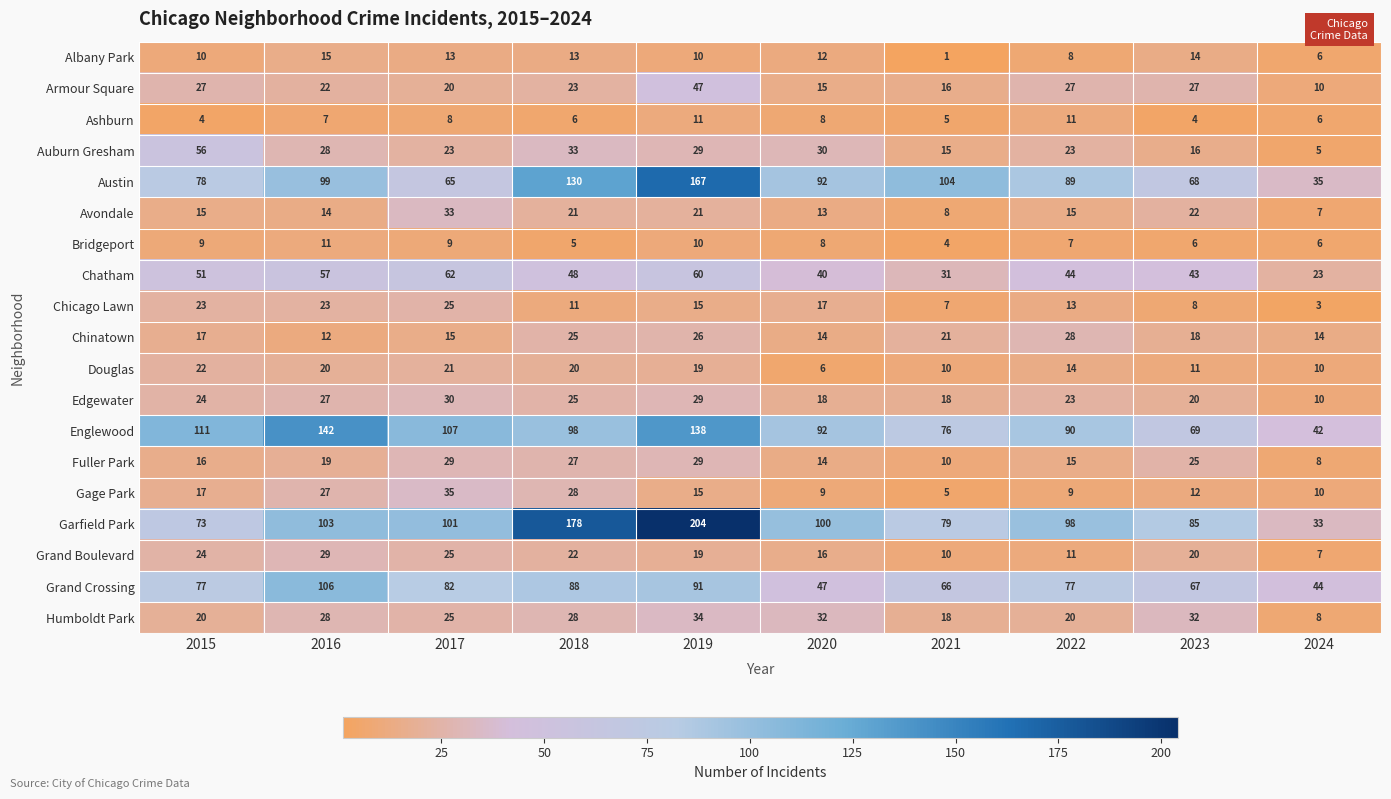

What is the approximate value of Armour Square at 2022, to the nearest 5?

25